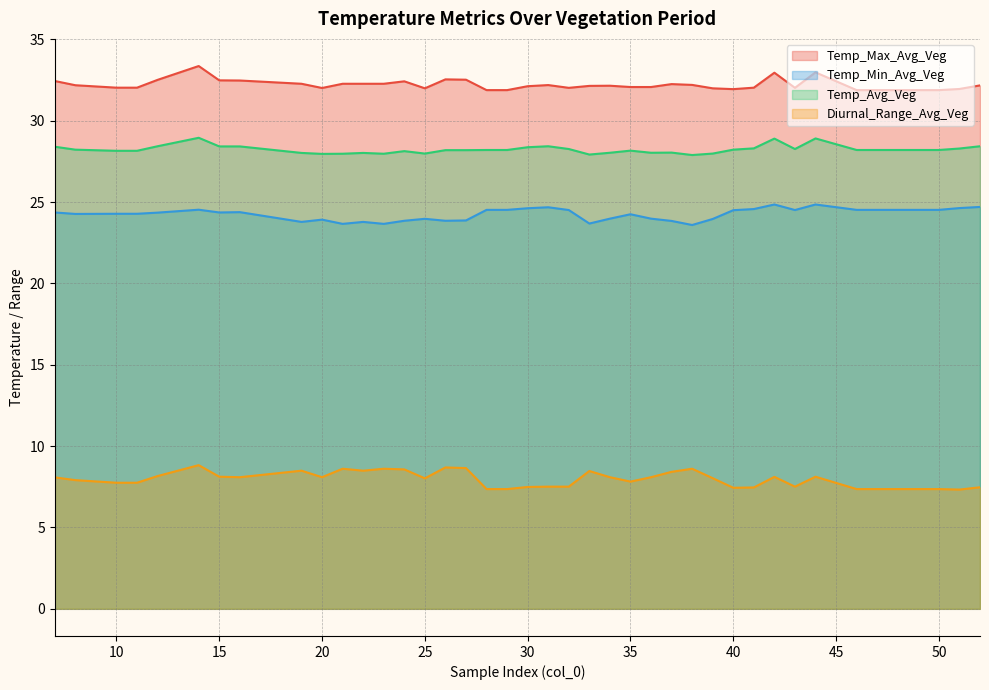

Which category has the lowest value across all series?

51